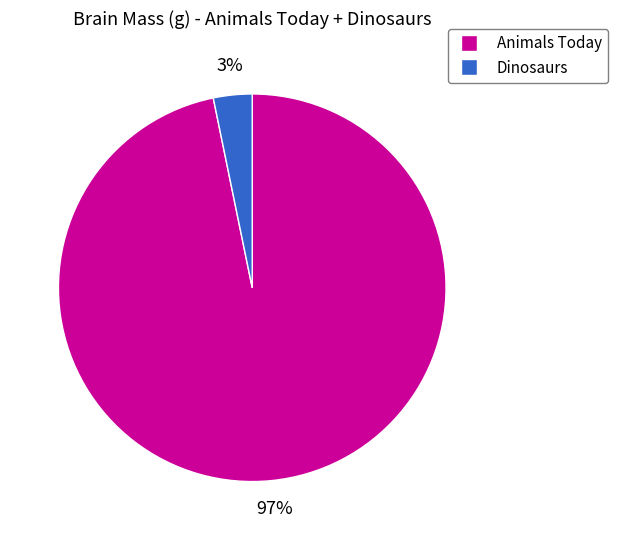

To the nearest percent, what is the difference between the Animals Today and Dinosaurs slice percentages?

94%